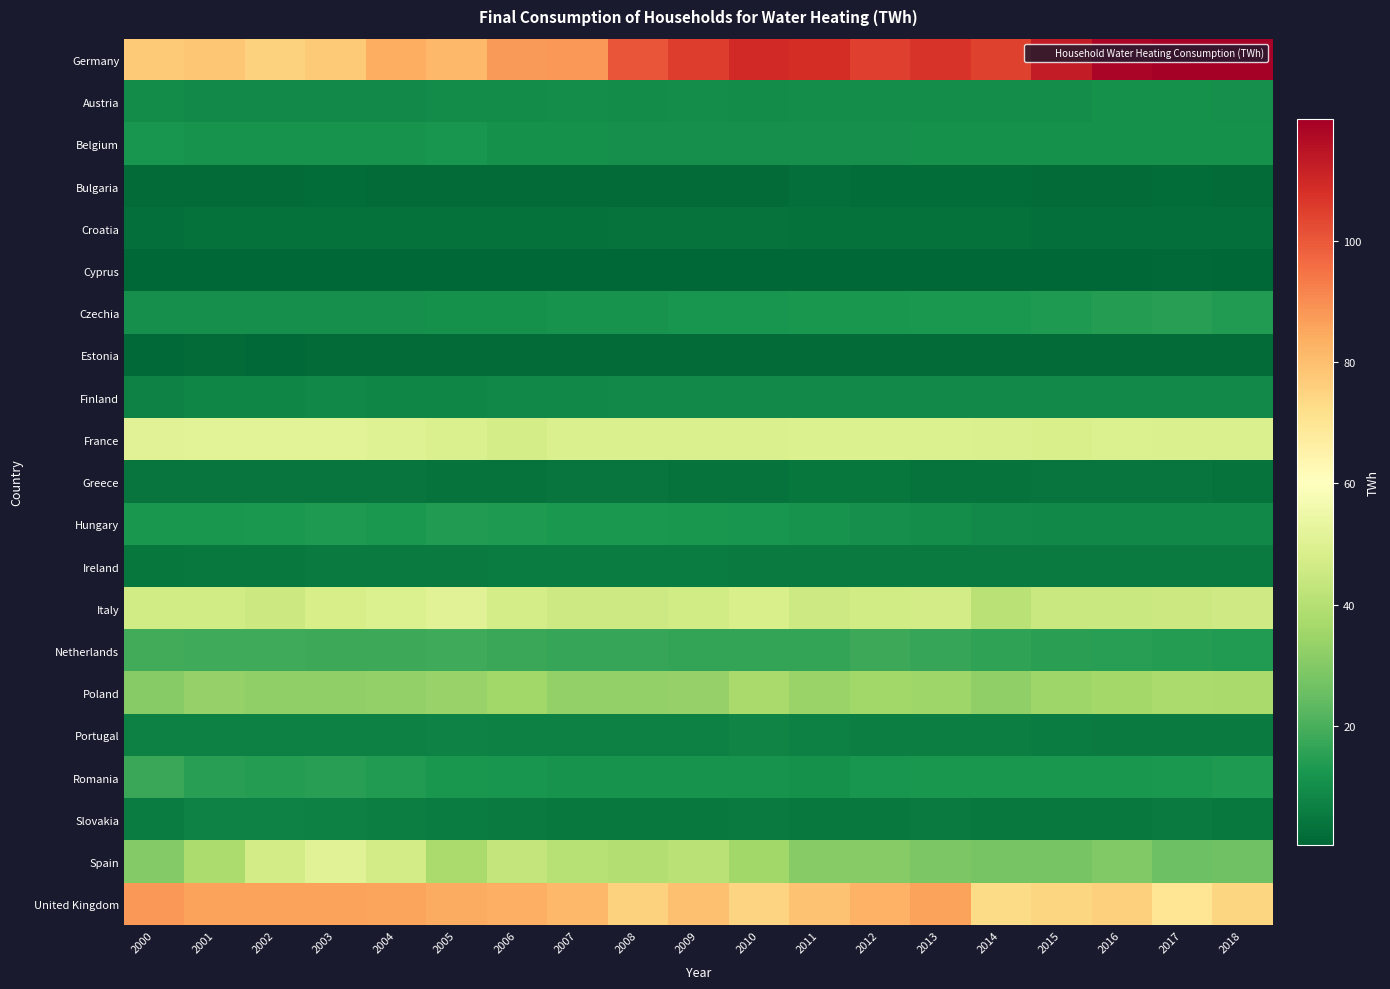

Reading right to left, list all the values displayed in this chart.

Germany: 2018=120.0	2017=119.9	2016=118.2	2015=112.9	2014=104.5	2013=107.3	2012=104.7	2011=108.7	2010=109.7	2009=105.2	2008=100.7	2007=87.9	2006=87.7	2005=81.4	2004=83.6	2003=77.2	2002=75.3	2001=78.1	2000=77.2
Austria: 2018=10.6	2017=10.8	2016=10.9	2015=10.1	2014=10.1	2013=10.0	2012=10.0	2011=9.9	2010=9.7	2009=9.9	2008=9.8	2007=9.8	2006=9.7	2005=9.4	2004=9.0	2003=8.9	2002=9.3	2001=9.3	2000=9.6
Belgium: 2018=10.9	2017=11.0	2016=11.1	2015=10.9	2014=10.8	2013=10.8	2012=10.6	2011=10.6	2010=10.4	2009=10.4	2008=10.7	2007=10.9	2006=11.1	2005=11.8	2004=11.2	2003=11.4	2002=11.6	2001=11.6	2000=11.8
Bulgaria: 2018=1.8	2017=1.9	2016=1.8	2015=1.8	2014=2.0	2013=2.0	2012=2.3	2011=2.4	2010=1.6	2009=1.5	2008=1.5	2007=1.6	2006=1.7	2005=1.7	2004=1.8	2003=1.9	2002=1.8	2001=1.8	2000=1.8
Croatia: 2018=2.7	2017=2.7	2016=2.7	2015=2.7	2014=2.9	2013=3.0	2012=3.0	2011=3.0	2010=3.3	2009=3.4	2008=3.6	2007=3.2	2006=3.1	2005=3.2	2004=3.1	2003=3.2	2002=2.9	2001=3.0	2000=2.8
Cyprus: 2018=0.9	2017=0.9	2016=0.9	2015=0.9	2014=0.8	2013=0.8	2012=0.8	2011=0.8	2010=0.8	2009=0.8	2008=0.7	2007=0.7	2006=0.6	2005=0.6	2004=0.6	2003=0.6	2002=0.5	2001=0.5	2000=0.5
Czechia: 2018=13.8	2017=14.5	2016=14.3	2015=13.5	2014=13.0	2013=12.7	2012=12.5	2011=12.3	2010=12.0	2009=11.8	2008=11.5	2007=11.3	2006=11.1	2005=10.8	2004=10.6	2003=10.5	2002=10.5	2001=10.4	2000=10.6
Estonia: 2018=1.9	2017=1.8	2016=1.7	2015=1.6	2014=1.6	2013=1.7	2012=1.7	2011=1.6	2010=1.8	2009=1.7	2008=1.6	2007=1.6	2006=1.5	2005=1.5	2004=1.4	2003=1.4	2002=1.4	2001=1.4	2000=1.3
Finland: 2018=9.1	2017=9.1	2016=9.1	2015=9.1	2014=9.1	2013=9.1	2012=9.1	2011=9.2	2010=9.2	2009=9.2	2008=9.2	2007=8.6	2006=8.5	2005=8.3	2004=8.4	2003=8.5	2002=8.3	2001=8.2	2000=7.4
France: 2018=48.7	2017=48.8	2016=49.1	2015=48.1	2014=48.7	2013=49.2	2012=49.3	2011=49.1	2010=48.9	2009=48.6	2008=48.7	2007=48.7	2006=47.6	2005=48.6	2004=50.2	2003=50.9	2002=51.0	2001=51.2	2000=50.5
Greece: 2018=3.6	2017=4.0	2016=3.8	2015=3.8	2014=3.5	2013=3.6	2012=4.3	2011=4.2	2010=3.6	2009=3.7	2008=3.9	2007=4.0	2006=3.7	2005=3.6	2004=3.9	2003=4.0	2002=3.9	2001=3.9	2000=3.8
Hungary: 2018=8.7	2017=8.7	2016=8.8	2015=8.7	2014=9.1	2013=9.9	2012=10.5	2011=11.3	2010=11.9	2009=12.4	2008=12.8	2007=12.8	2006=13.5	2005=13.6	2004=12.7	2003=13.3	2002=13.0	2001=12.2	2000=12.3
Ireland: 2018=5.5	2017=5.3	2016=5.3	2015=5.2	2014=5.2	2013=5.3	2012=5.2	2011=5.5	2010=5.5	2009=5.6	2008=5.7	2007=5.7	2006=5.7	2005=5.6	2004=5.4	2003=5.2	2002=5.0	2001=4.8	2000=4.6
Italy: 2018=46.1	2017=45.2	2016=44.4	2015=44.4	2014=41.1	2013=47.1	2012=46.5	2011=45.7	2010=48.4	2009=46.4	2008=45.7	2007=45.6	2006=47.6	2005=50.5	2004=49.2	2003=47.8	2002=45.2	2001=46.6	2000=46.4
Netherlands: 2018=13.9	2017=14.3	2016=14.6	2015=14.9	2014=15.9	2013=16.9	2012=17.9	2011=16.6	2010=16.4	2009=16.3	2008=16.8	2007=17.3	2006=17.5	2005=18.6	2004=17.8	2003=18.0	2002=18.3	2001=18.3	2000=18.7
Poland: 2018=37.3	2017=37.4	2016=36.3	2015=35.1	2014=32.6	2013=35.1	2012=35.7	2011=34.3	2010=36.9	2009=33.4	2008=33.1	2007=33.0	2006=35.6	2005=33.8	2004=32.7	2003=32.6	2002=32.6	2001=33.5	2000=30.6
Portugal: 2018=5.5	2017=5.4	2016=5.5	2015=6.0	2014=6.1	2013=6.3	2012=6.5	2011=6.7	2010=7.5	2009=6.5	2008=6.9	2007=6.7	2006=6.9	2005=7.1	2004=6.9	2003=6.7	2002=6.8	2001=6.6	2000=6.9
Romania: 2018=13.2	2017=13.0	2016=12.5	2015=12.5	2014=12.3	2013=12.2	2012=12.0	2011=11.2	2010=11.3	2009=11.5	2008=11.4	2007=11.3	2006=11.8	2005=12.5	2004=13.9	2003=14.9	2002=14.2	2001=14.8	2000=17.3
Slovakia: 2018=4.9	2017=5.1	2016=4.9	2015=4.8	2014=4.7	2013=5.3	2012=5.1	2011=4.8	2010=5.3	2009=4.9	2008=4.8	2007=4.7	2006=5.3	2005=5.9	2004=6.2	2003=6.6	2002=7.0	2001=7.3	2000=5.6
Spain: 2018=26.3	2017=26.1	2016=29.7	2015=27.6	2014=27.8	2013=28.7	2012=30.7	2011=30.6	2010=35.9	2009=40.7	2008=39.6	2007=40.5	2006=43.2	2005=37.5	2004=47.1	2003=50.5	2002=46.9	2001=37.8	2000=29.9
United Kingdom: 2018=74.4	2017=69.8	2016=75.9	2015=74.7	2014=73.3	2013=86.1	2012=82.9	2011=79.1	2010=75.1	2009=79.6	2008=75.6	2007=81.6	2006=83.2	2005=84.3	2004=85.8	2003=86.1	2002=86.1	2001=86.3	2000=87.9